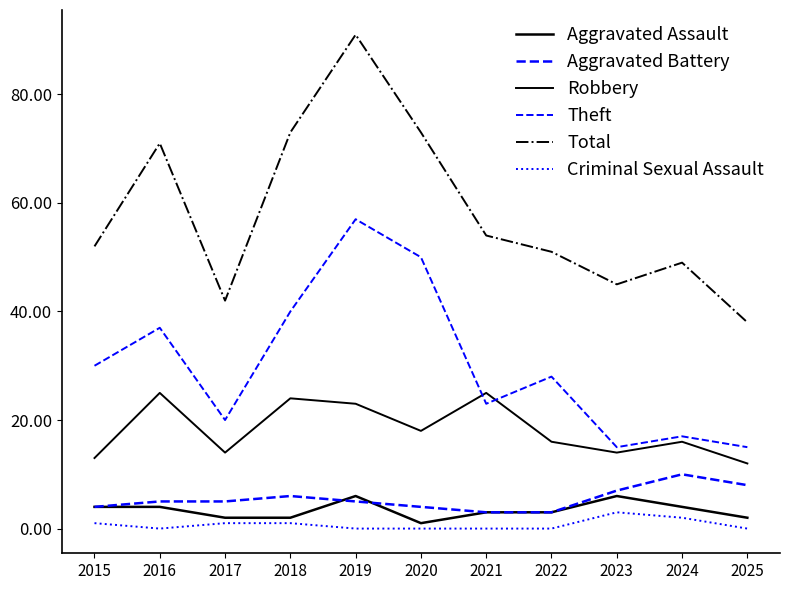

Which series has the largest range (max minus min)?

Total